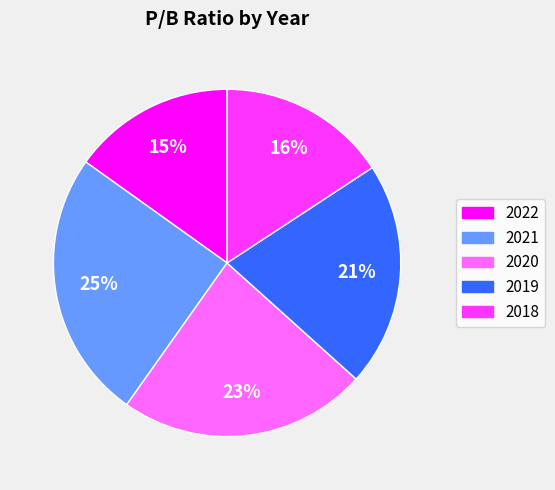

The 2021 slice represents 25% of the pie. True or false?

True